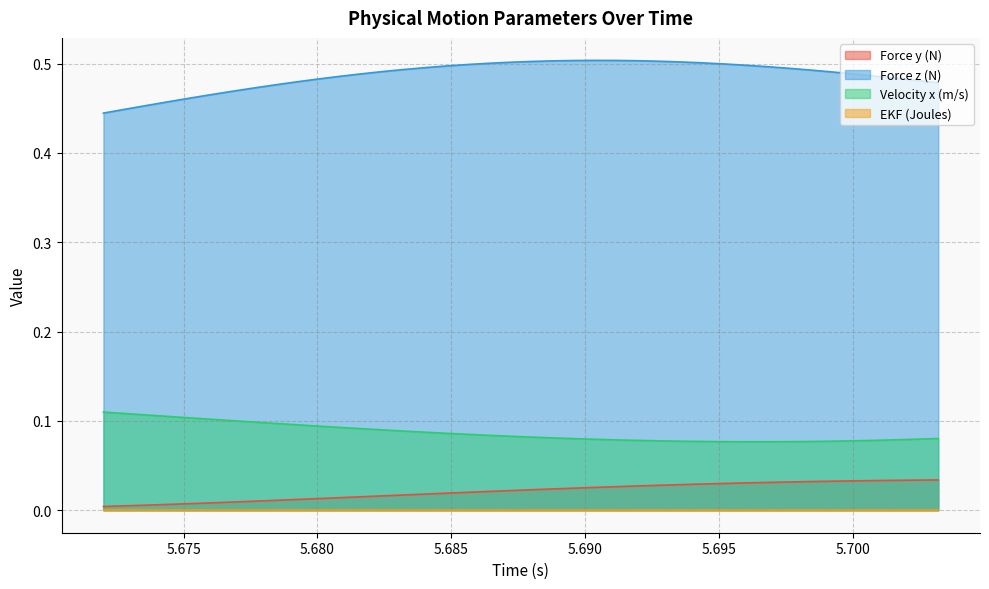

At which category is the sum across all series the highest?

5.6912